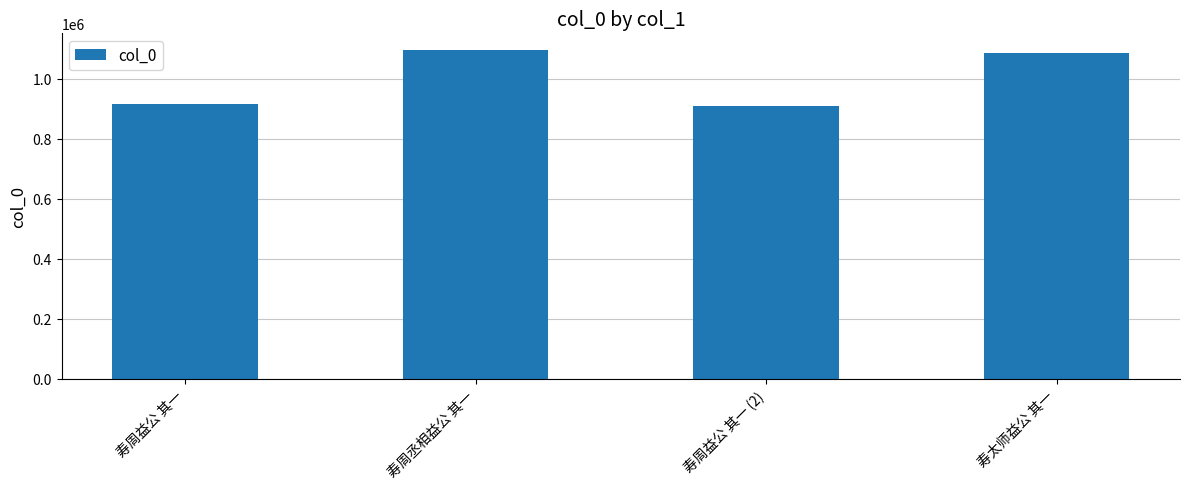

Reading left to right, transcribe all the data shown in this chart.

917243	1097134	908636	1087266